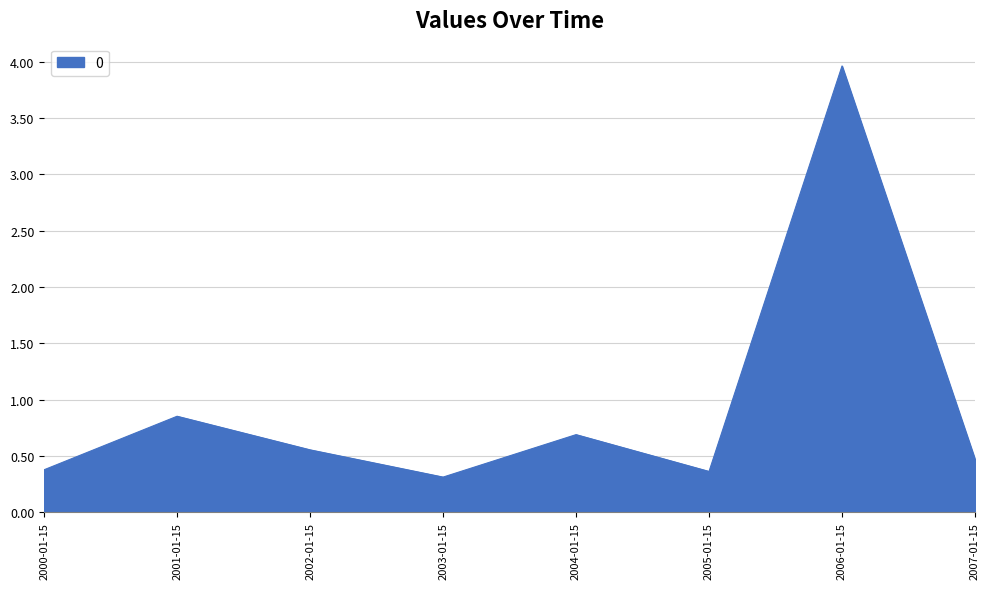

What is the difference between the values at 2001-01-15 and 2004-01-15?

0.2